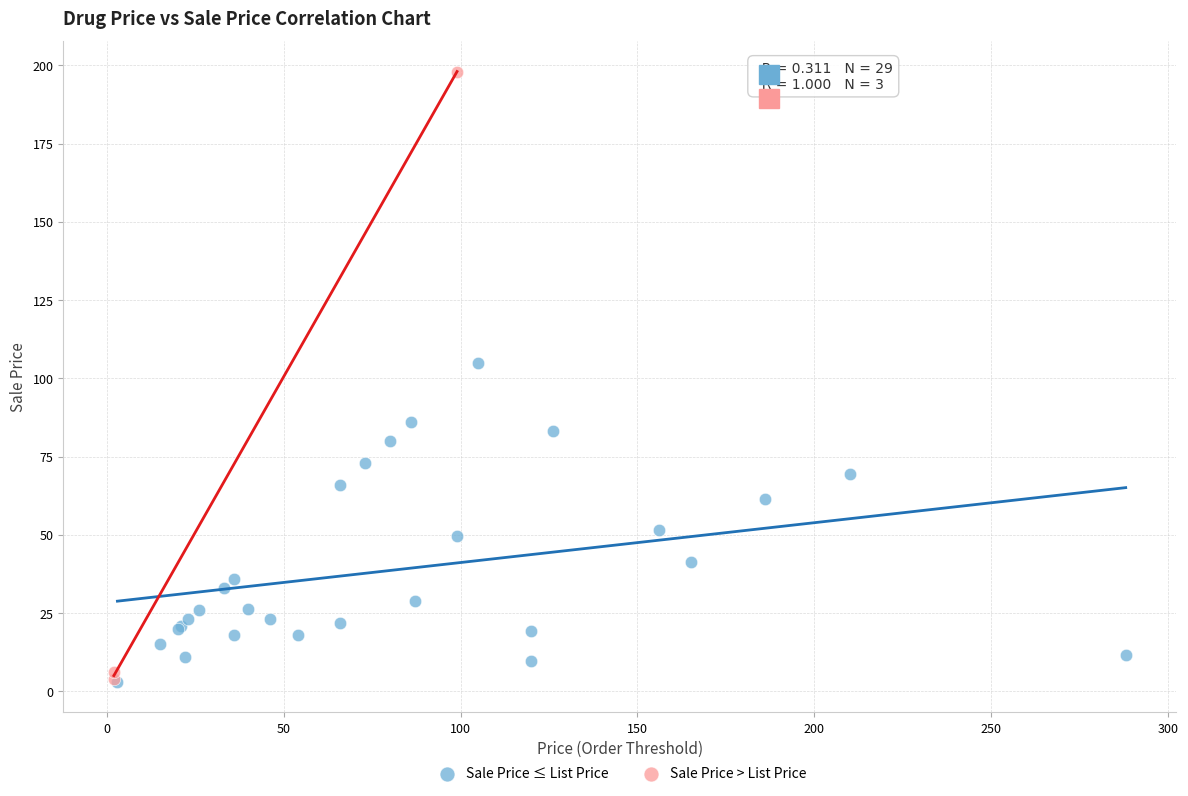

Which series has the widest spread of Y values?

Sale Price > List Price